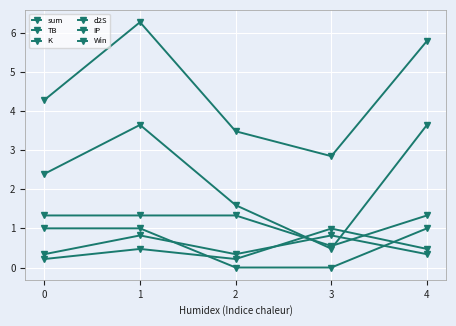

Is this an area chart (filled region under the line)?

No